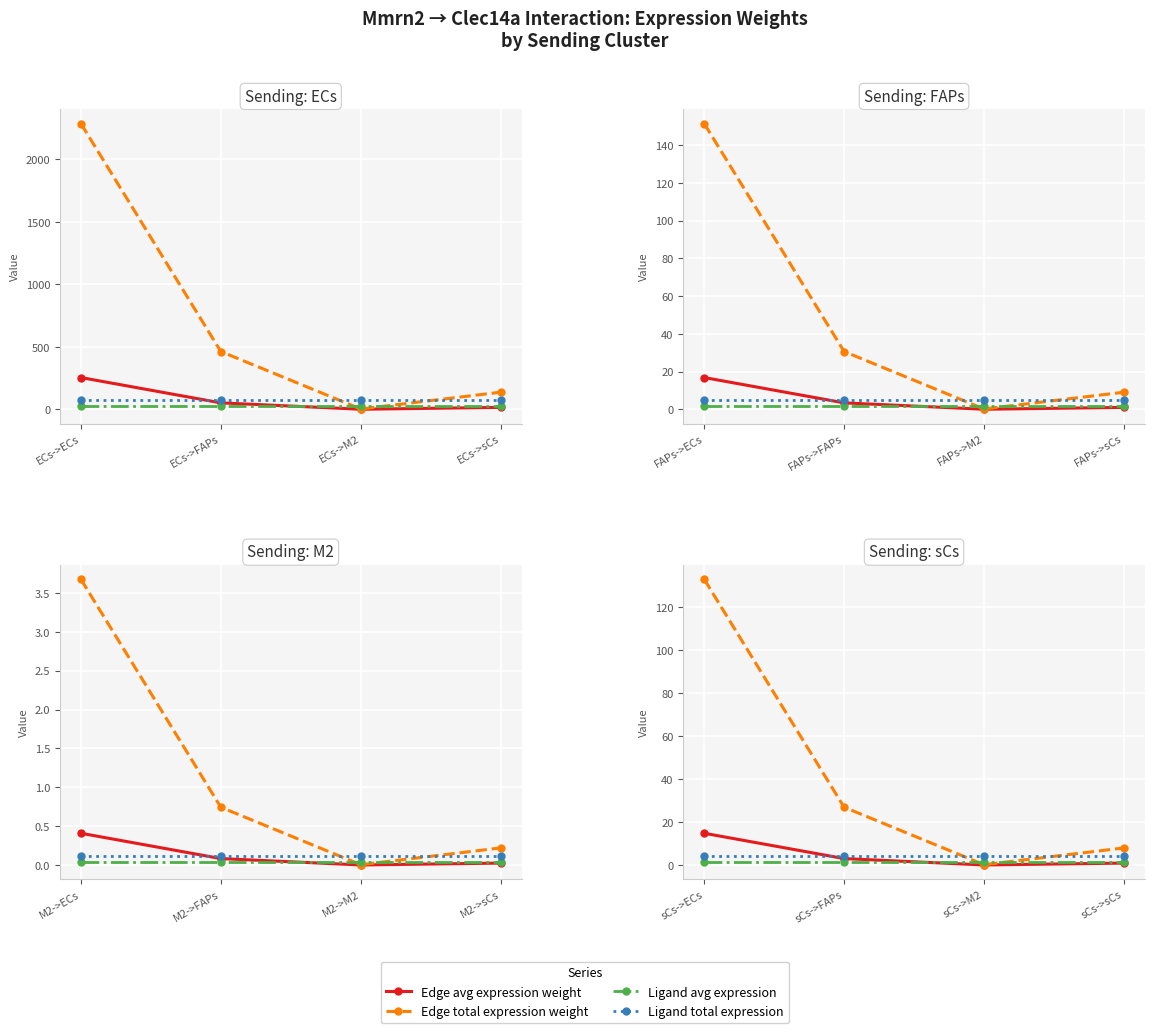

At how many categories does at least one series exceed 65?

1